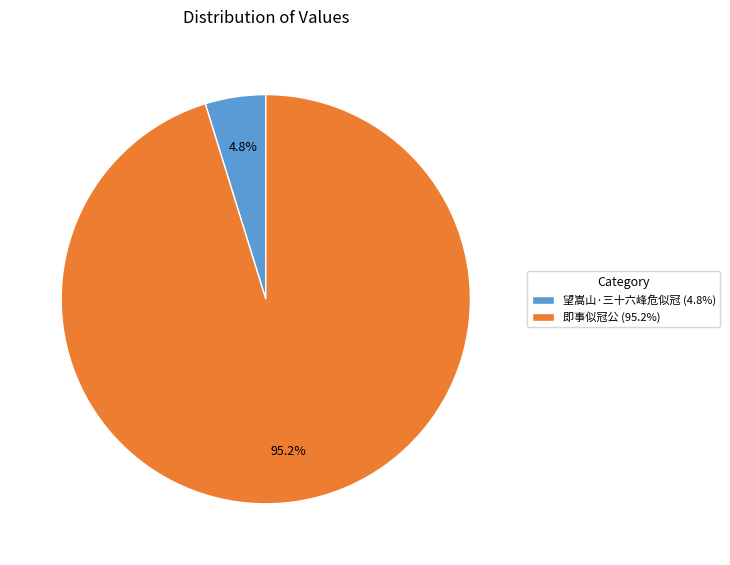

Which has a higher value, 望嵩山·三十六峰危似冠 or 即事似冠公?

即事似冠公